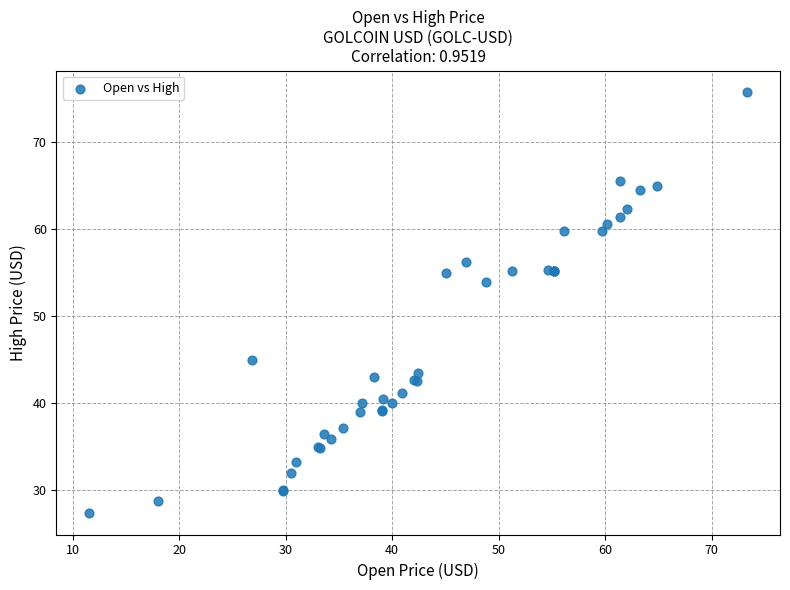

What Y value in the scatter plot is closest to 51?

53.9